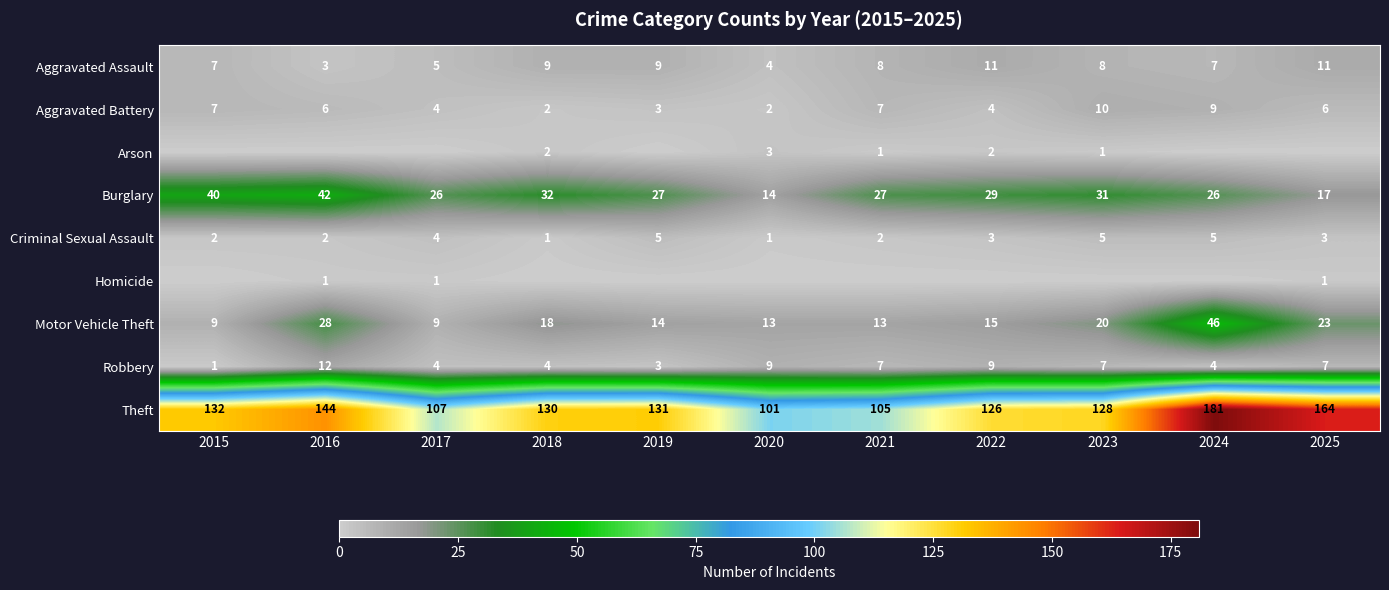

Which category has the lowest value across all series?

2015